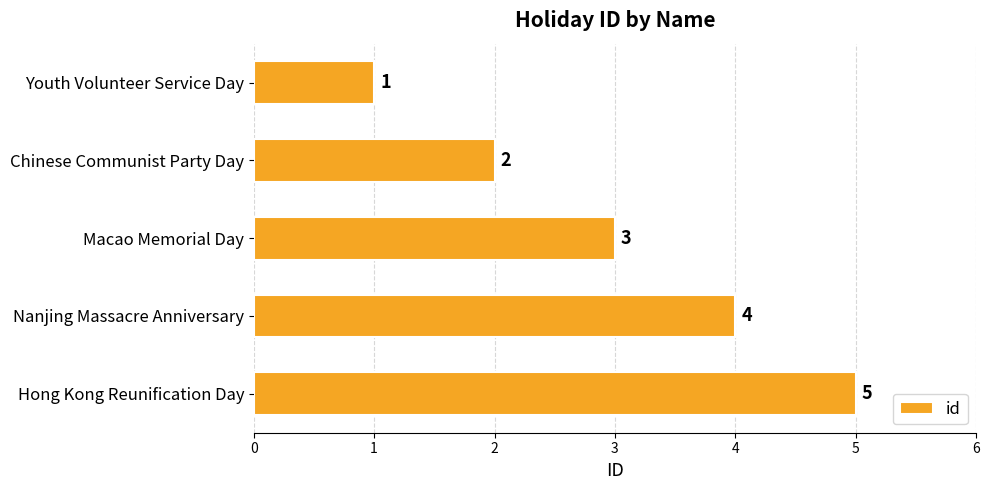

Approximately how many times larger is the value at Chinese Communist Party Day compared to Hong Kong Reunification Day?

0.4